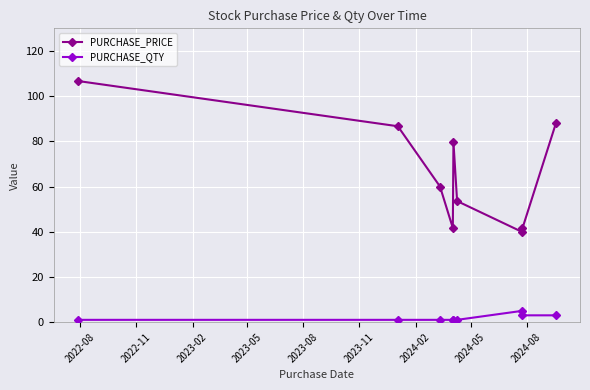

What is the value of the PURCHASE_QTY point at the 7th from the left?

5.0